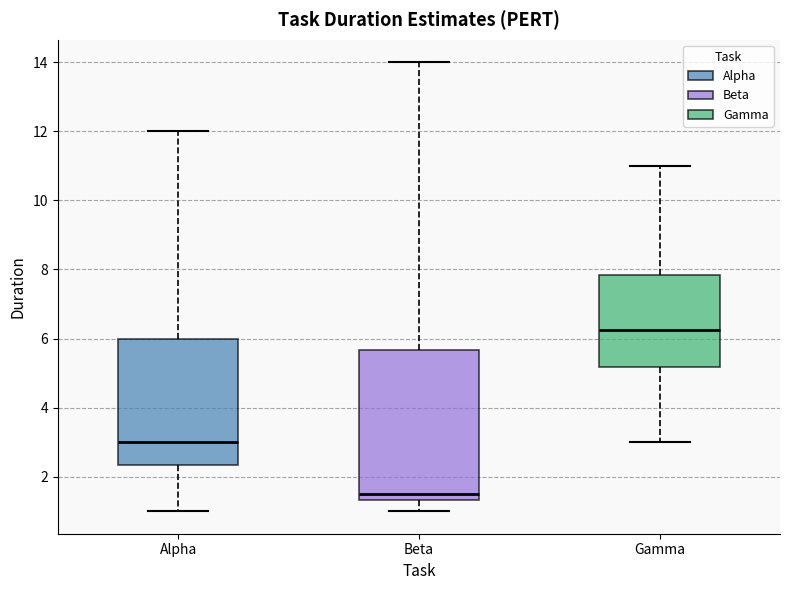

Reading left to right, read every box against the y-axis: the position of its median line, the range the box covers, and the ends of its whiskers. The values are not printed on the chart, so give them approximately, as read against the axis.

Alpha: median 3.0, box 2.4 to 6.0, whiskers 1.0 to 12.0
Beta: median 1.6, box 1.4 to 5.6, whiskers 1.0 to 14.0
Gamma: median 6.2, box 5.2 to 7.8, whiskers 3.0 to 11.0